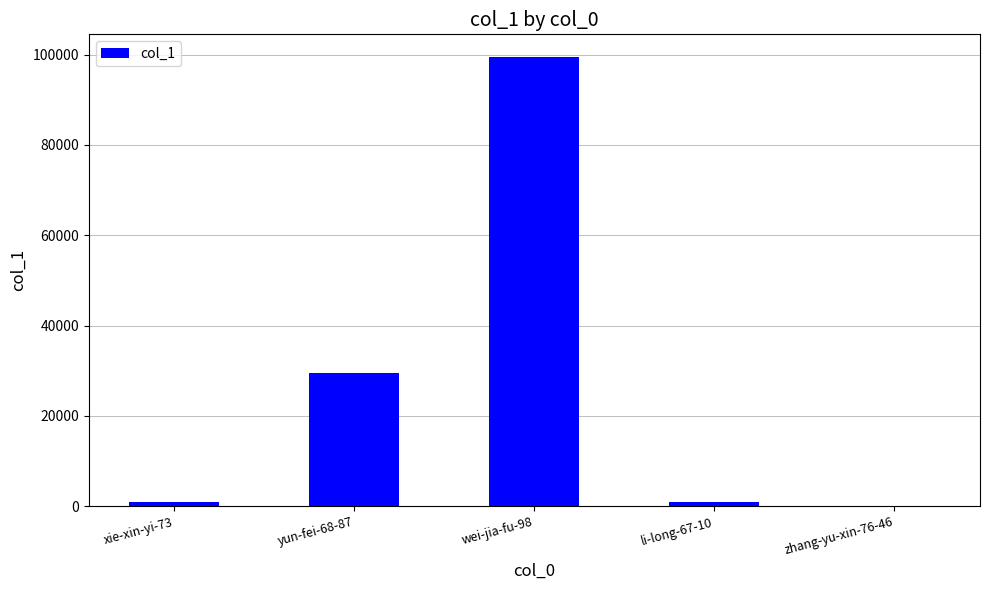

The value at wei-jia-fu-98 is 36031. True or false?

False